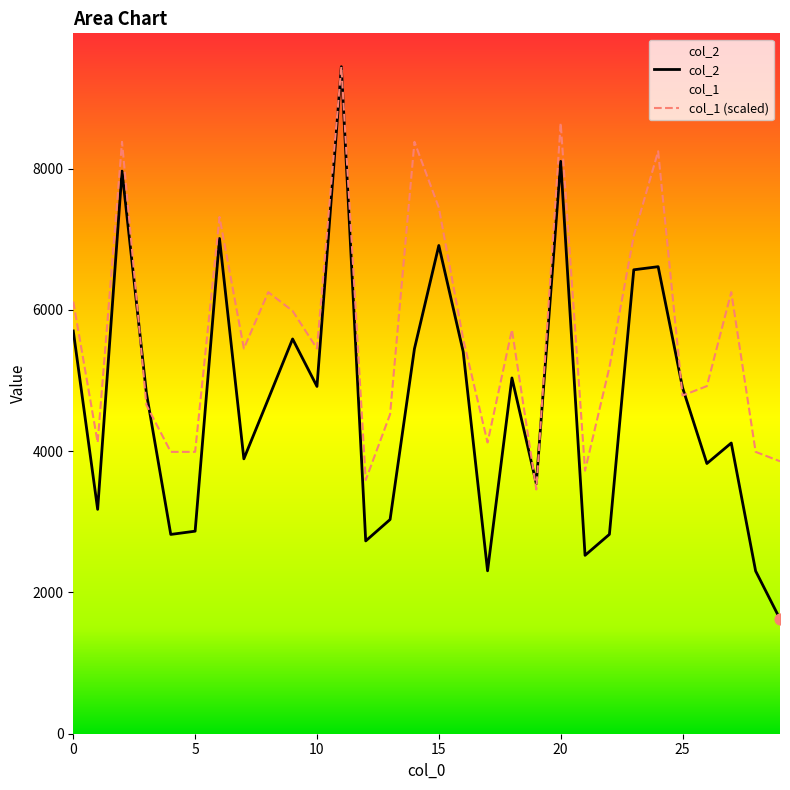

At which category is the sum across all series the highest?

11